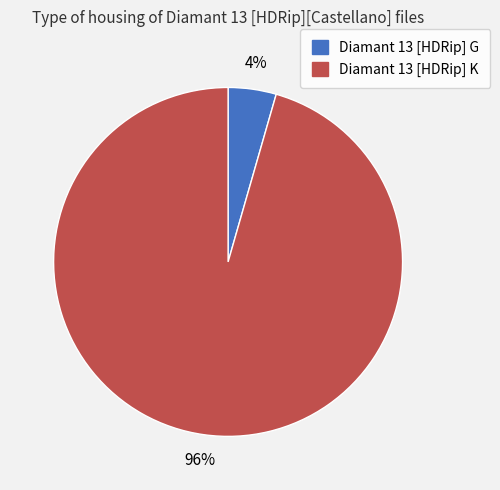

Is there any slice that represents more than half of the pie?

Yes